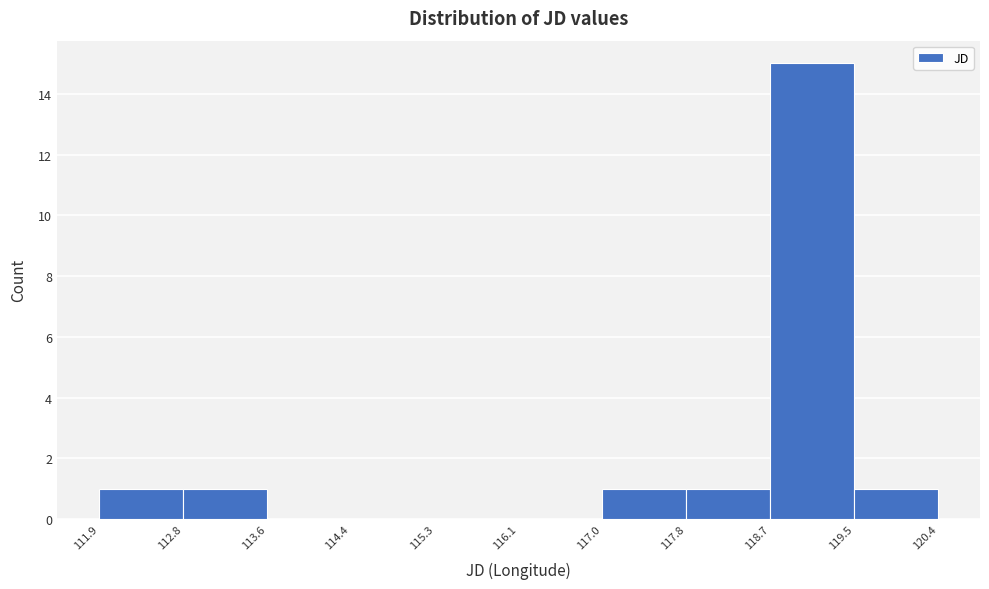

Over which range of the x-axis is the bar tallest?

118.7 to 119.5